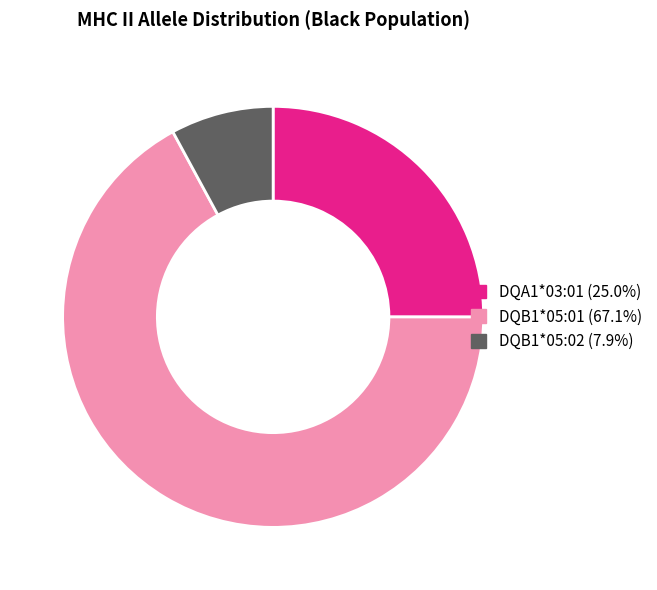

Rank the categories by value from highest to lowest.

DQB1*05:01, DQA1*03:01, DQB1*05:02